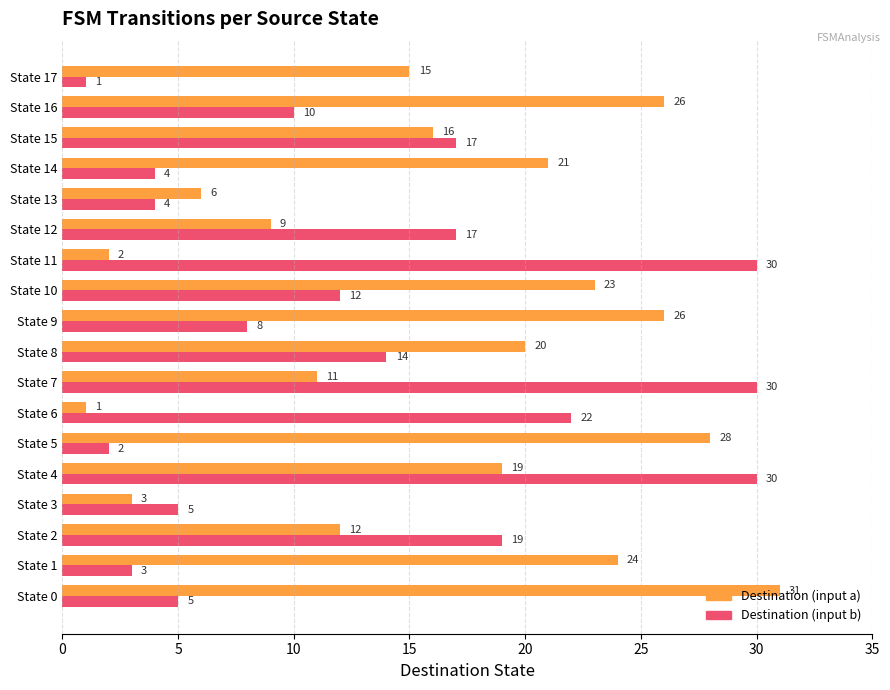

What is the difference between the second highest and second lowest values in the Destination (input b) series?

28